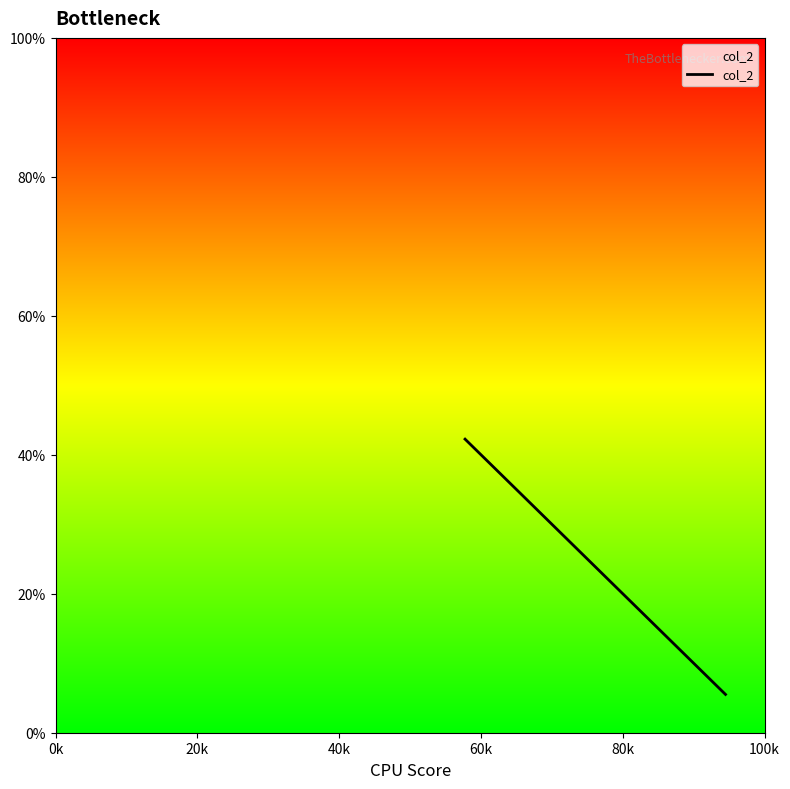

What is the sum of all values?

6.6